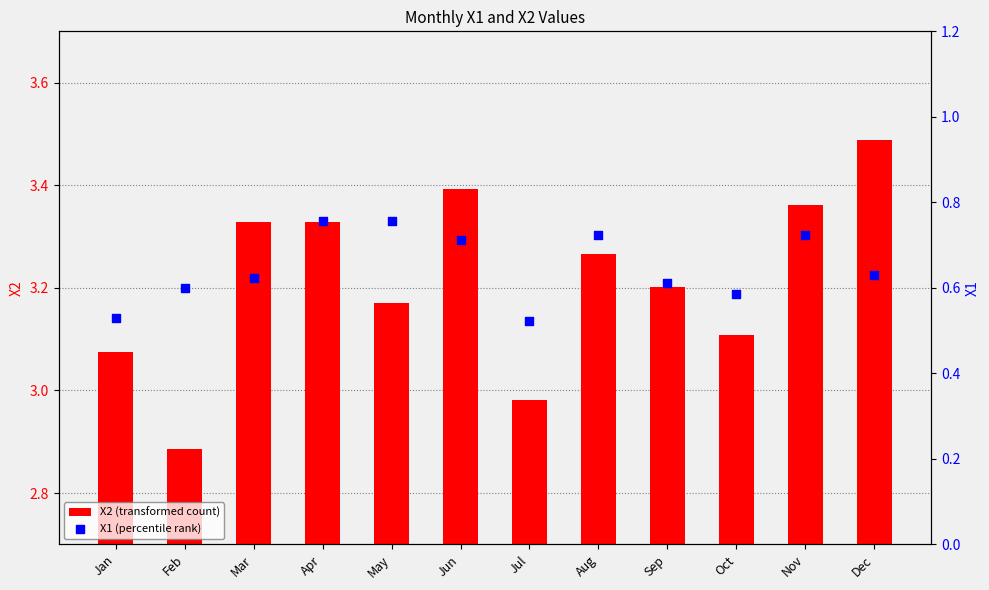

Which series has the widest spread of Y values?

X2 (transformed count)